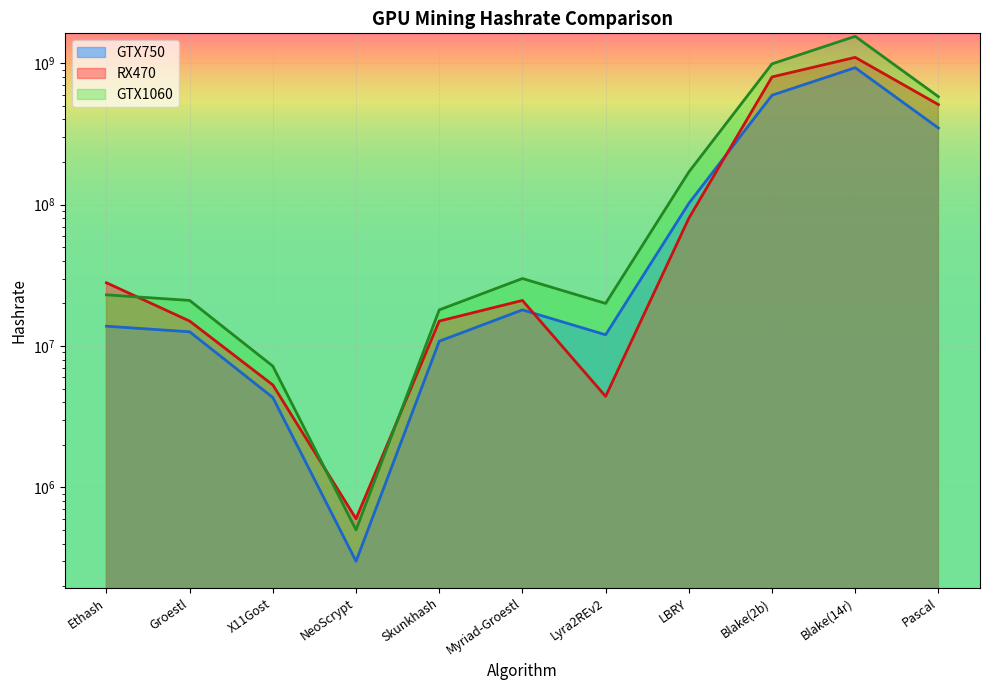

True or false: RX470 and GTX1060 intersect in this chart.

True